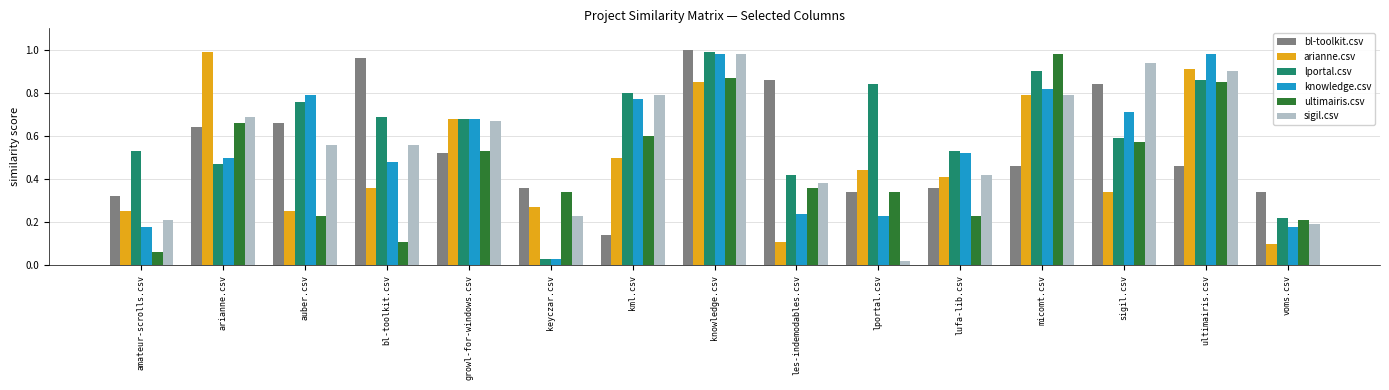

Which category has the lowest value across all series?

lportal.csv